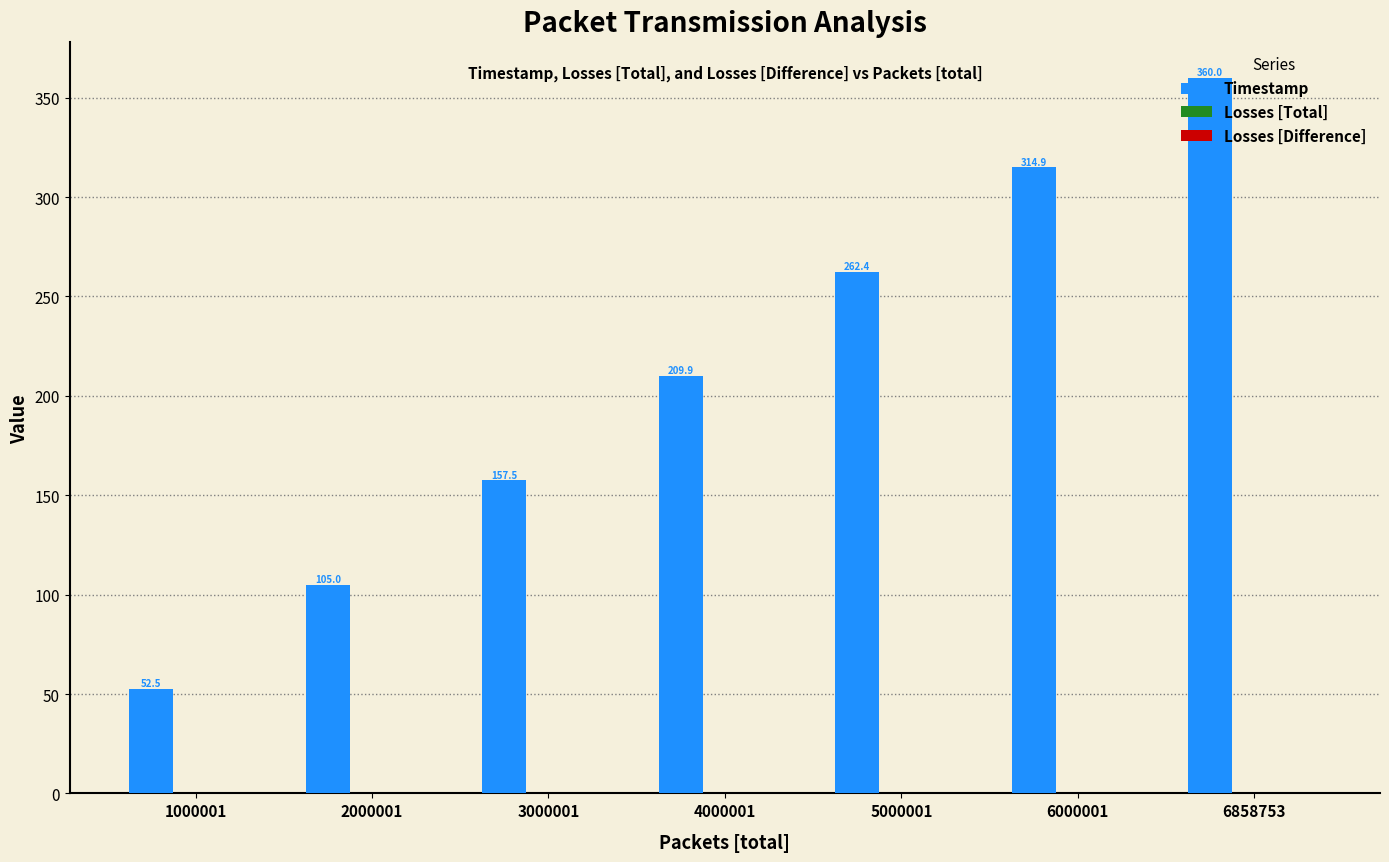

How many bars are there in total?

7